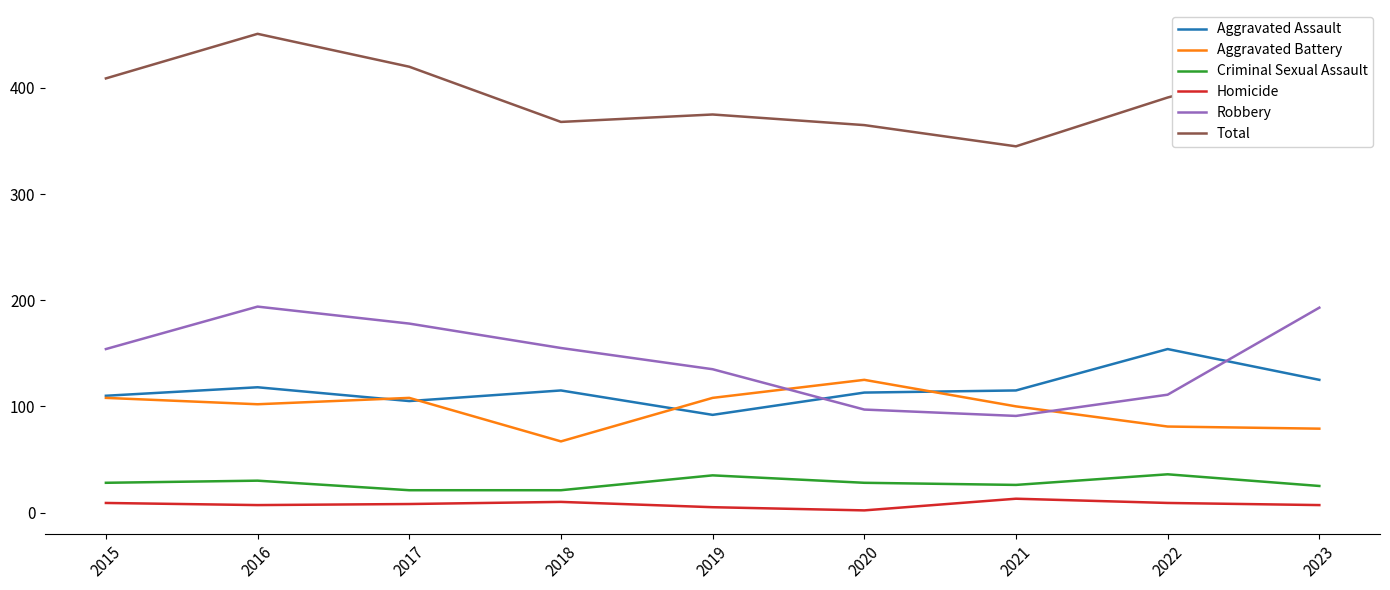

What is the difference between the second highest and second lowest values in the Criminal Sexual Assault series?

14